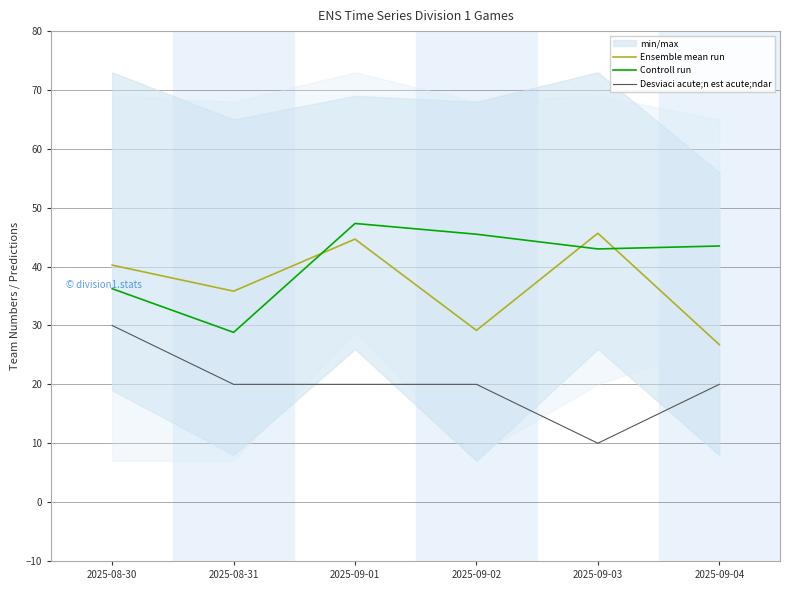

At which label does Controll run first exceed 43?

2025-09-01